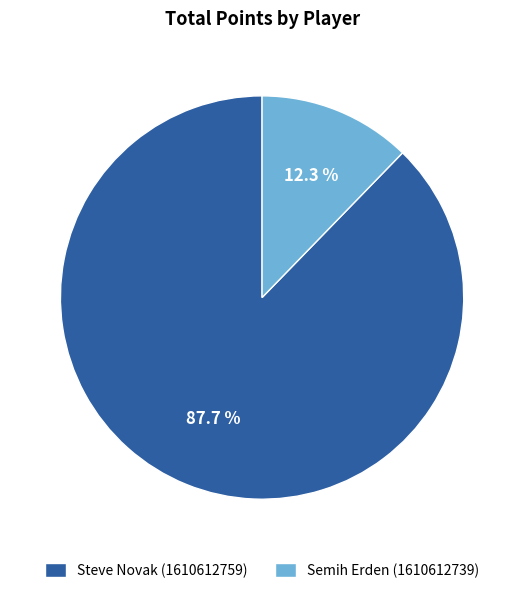

Is it true that Semih Erden (1610612739) is 22% of the pie?

False